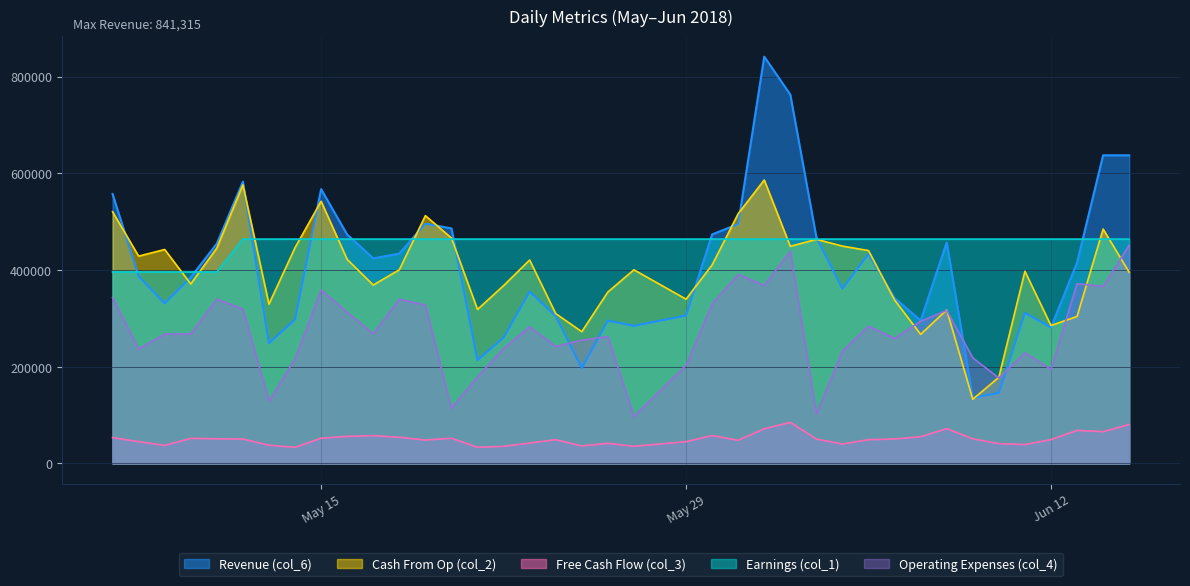

What is the minimum value for Free Cash Flow (col_3)?

33360.0